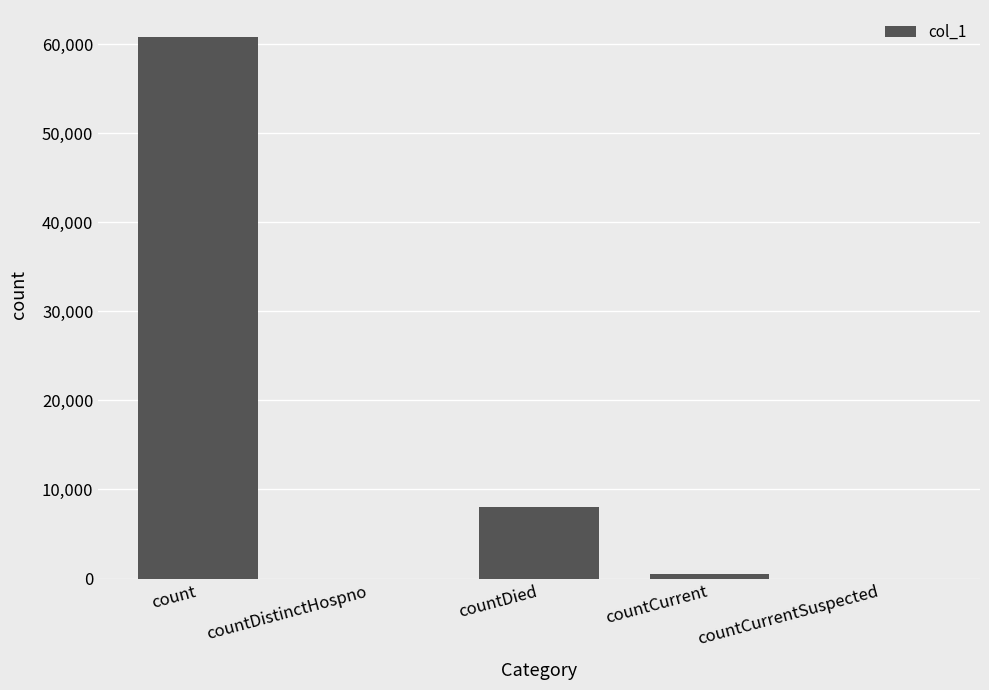

What is the sum of all values?

69295